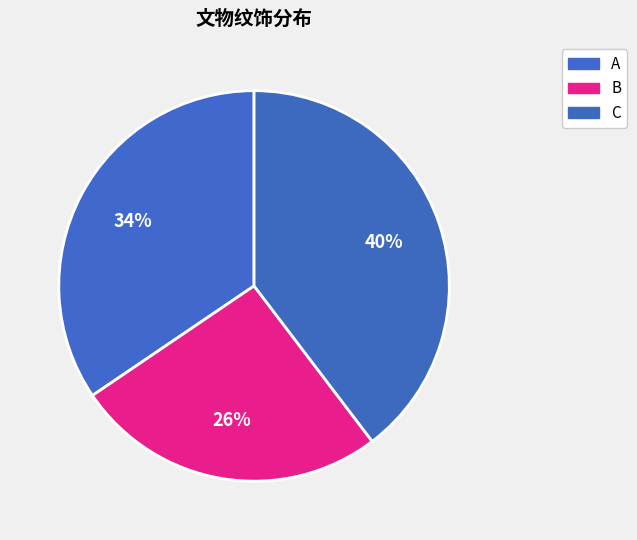

How many segments does this pie chart have?

3